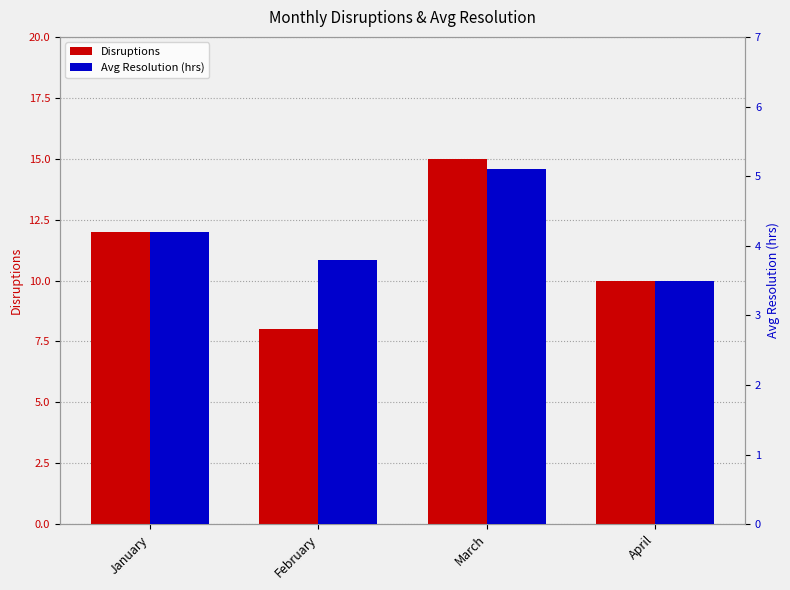

What are all the series names shown in the legend?

Disruptions, Avg Resolution (hrs)